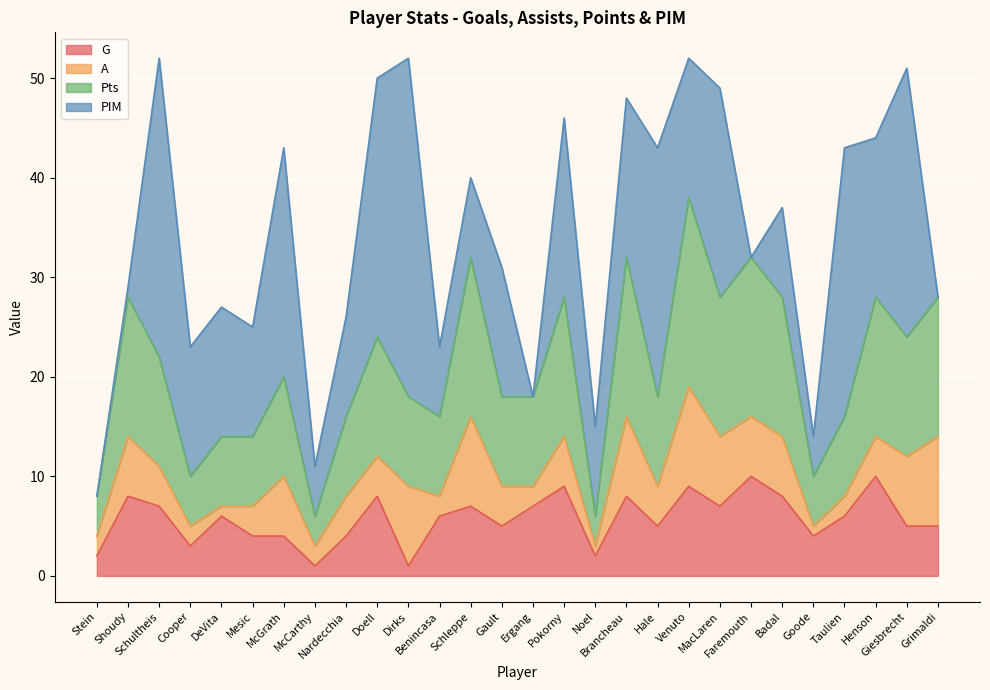

What is the maximum value for G?

10